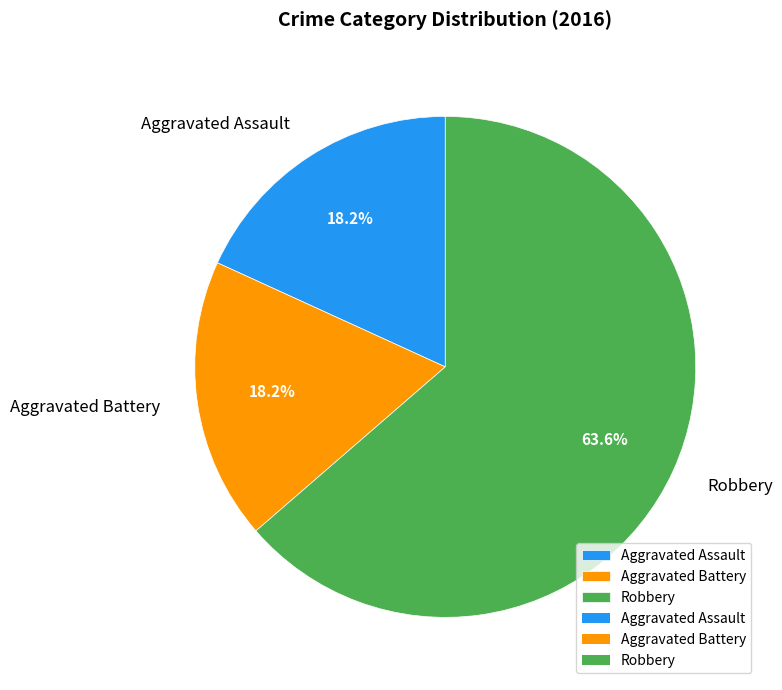

Count the number of slices in the pie.

3